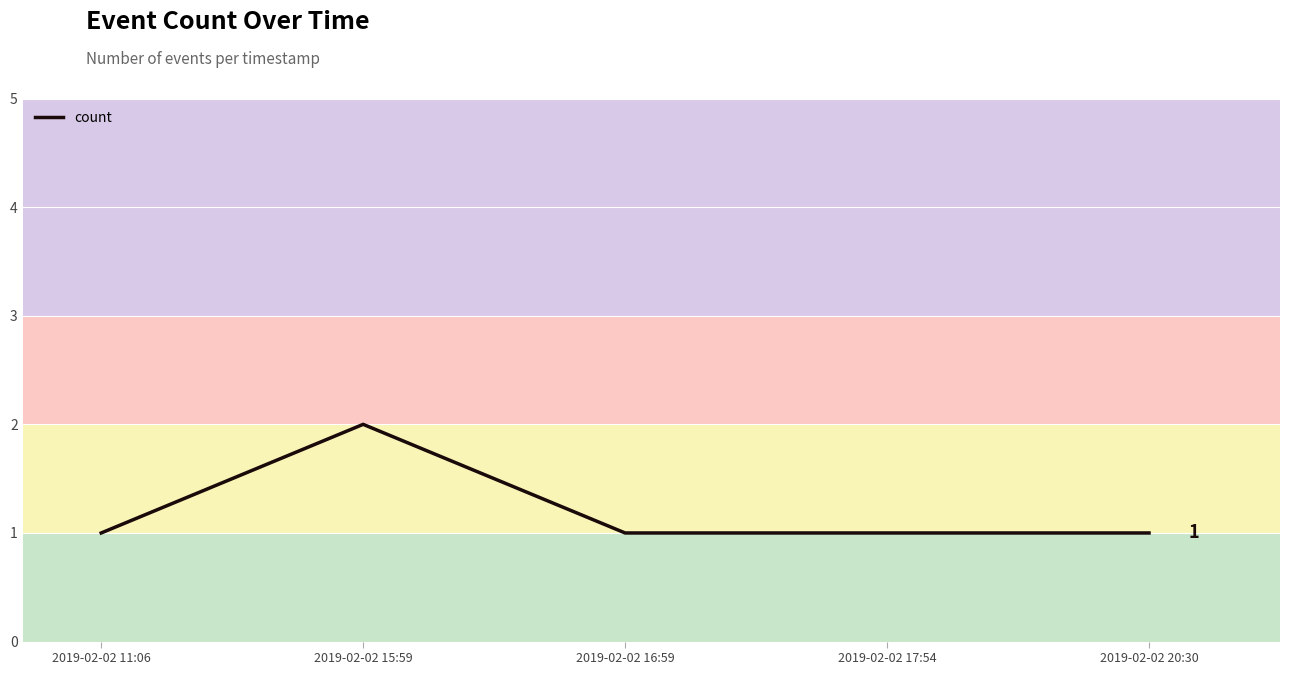

Count the number of data series in this chart.

1